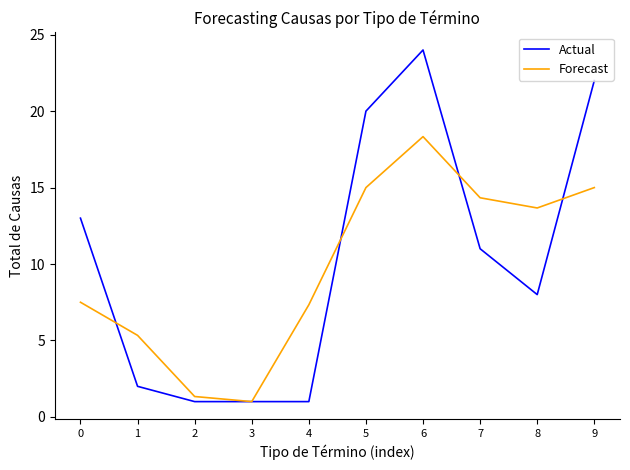

Count the number of data series in this chart.

2